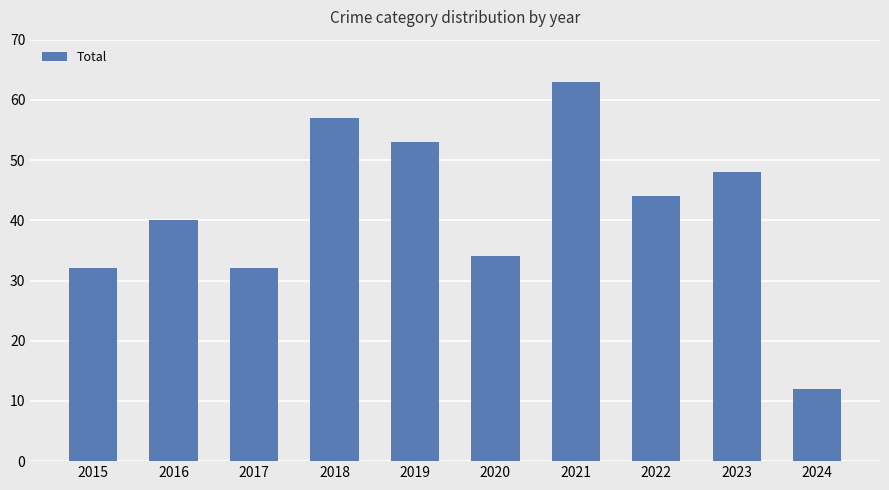

At which category does the chart reach its peak across all series?

2021